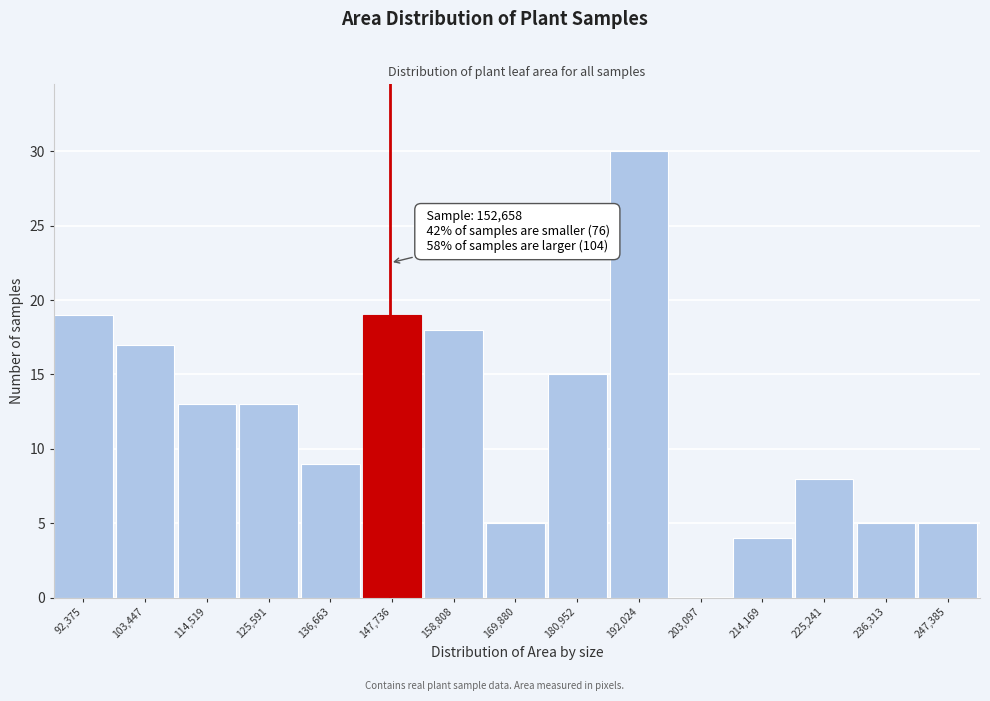

Reading right to left, what are all the values shown in this chart?

247,385=5	236,313=5	225,241=8	214,169=4	203,097=0	192,024=30	180,952=15	169,880=5	158,808=18	147,736=19	136,663=9	125,591=13	114,519=13	103,447=17	92,375=19